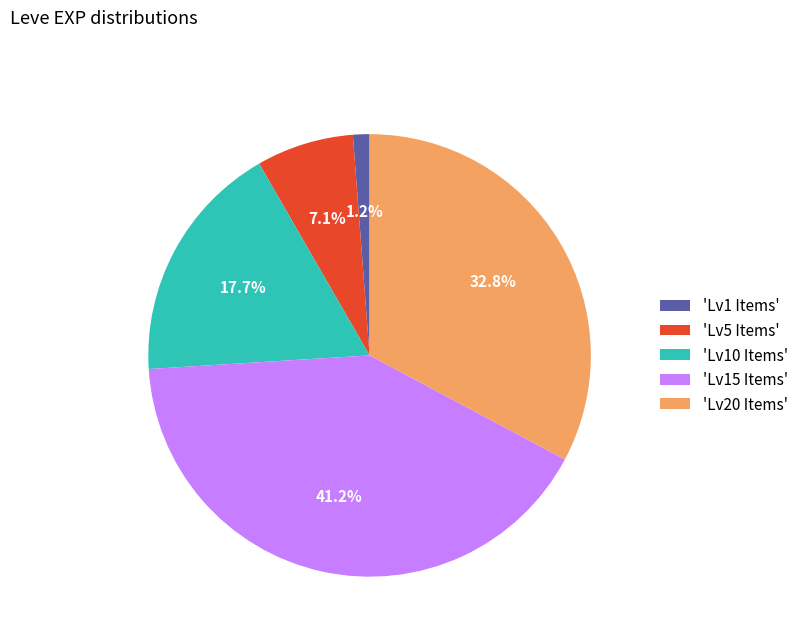

What is the largest slice in the pie chart?

'Lv15 Items'